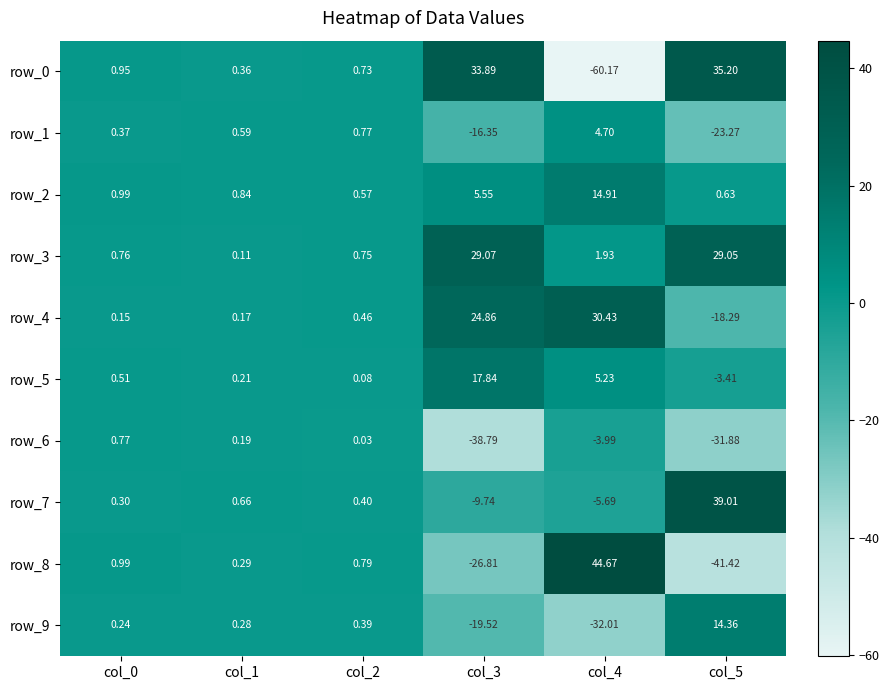

Where does the row_3 series first go above 1?

col_3